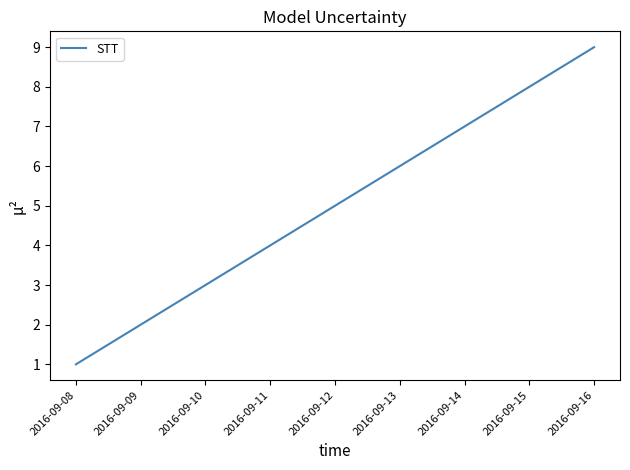

Reading left to right, what are all the values shown in this chart?

2016-09-08=1	2016-09-09=2	2016-09-10=3	2016-09-11=4	2016-09-12=5	2016-09-13=6	2016-09-14=7	2016-09-15=8	2016-09-16=9